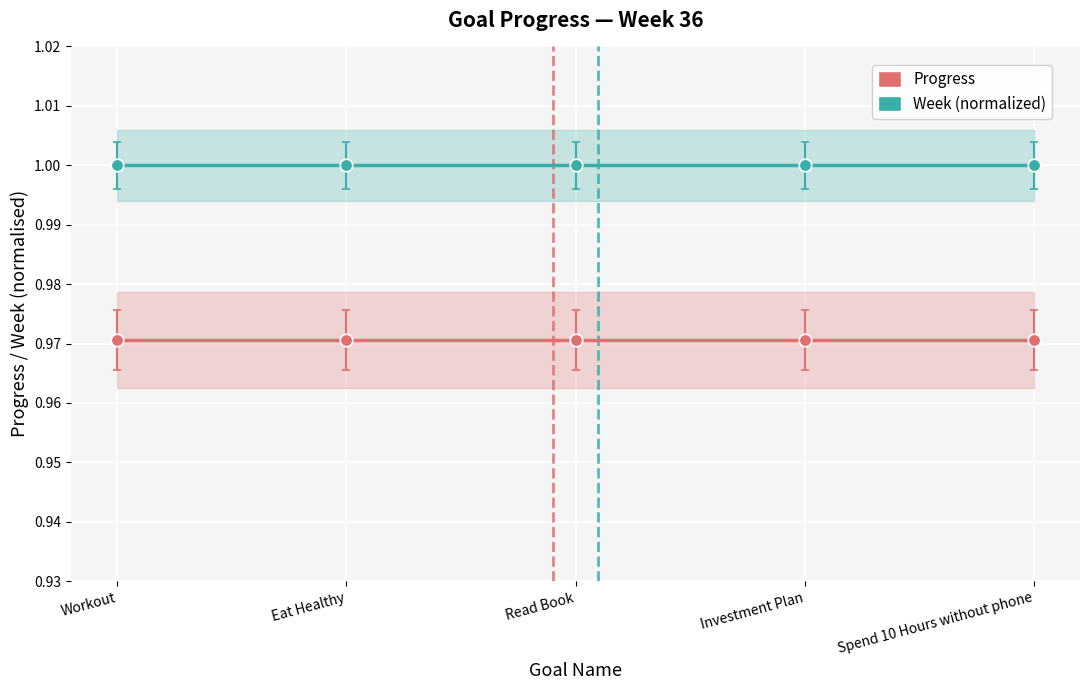

Reading right to left, extract all data points from this chart.

Progress: Spend 10 Hours without phone=1.0	Investment Plan=1.0	Read Book=1.0	Eat Healthy=1.0	Workout=1.0
Week (normalized): Spend 10 Hours without phone=1.0	Investment Plan=1.0	Read Book=1.0	Eat Healthy=1.0	Workout=1.0